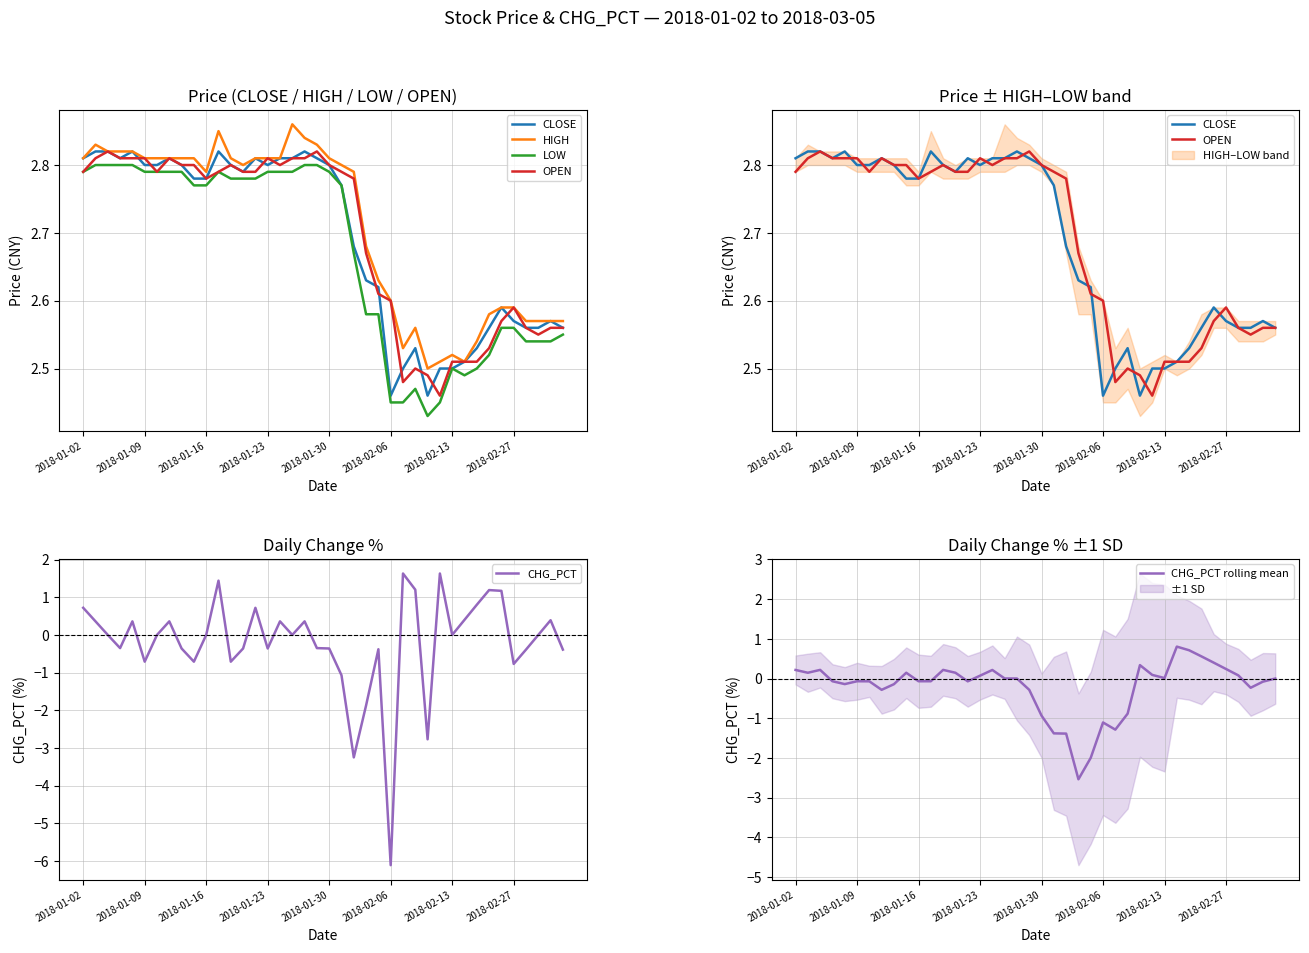

At which label does CHG_PCT reach its minimum?

2018-02-06